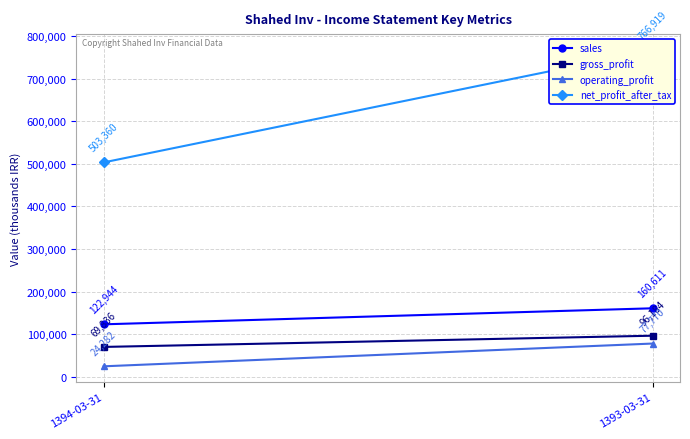

Is it true that sales equals 160611 at 1393-03-31?

True